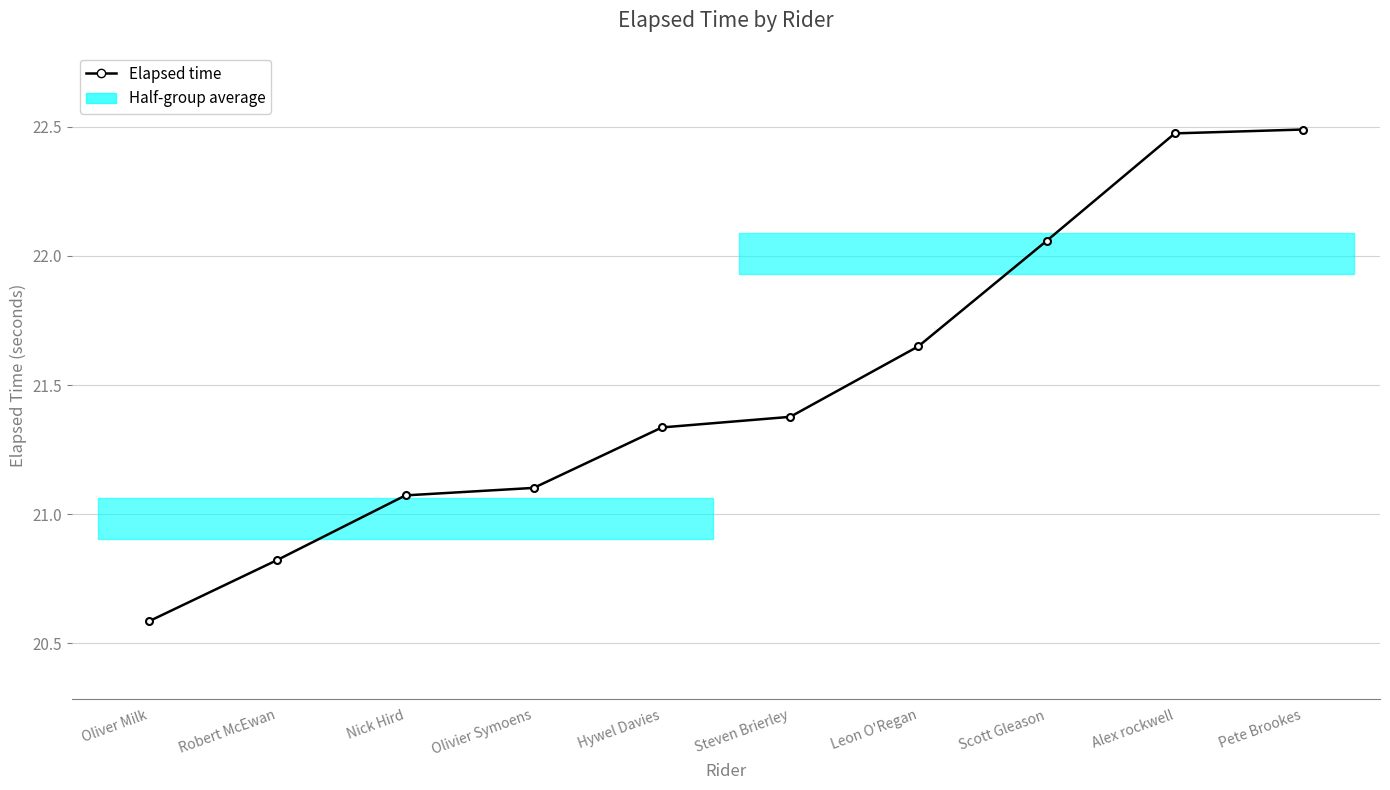

Is it true that the value at Robert McEwan is 33.3?

False